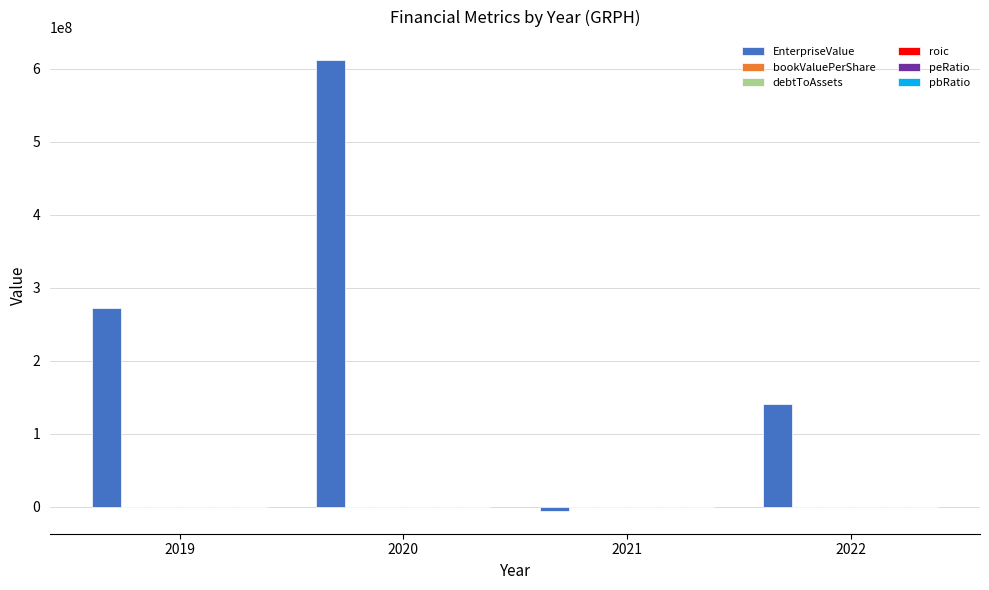

Which series has the largest total across all categories?

EnterpriseValue